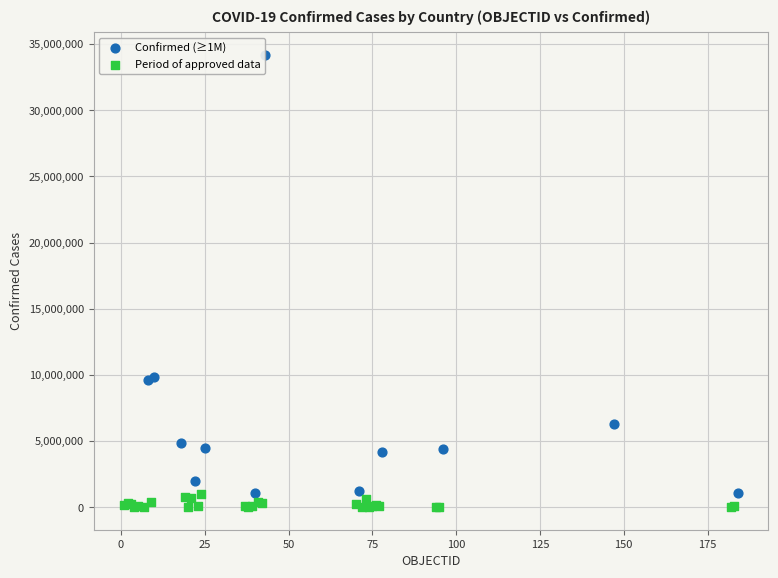

Which series has the largest Y range (max minus min)?

Confirmed (≥1M)